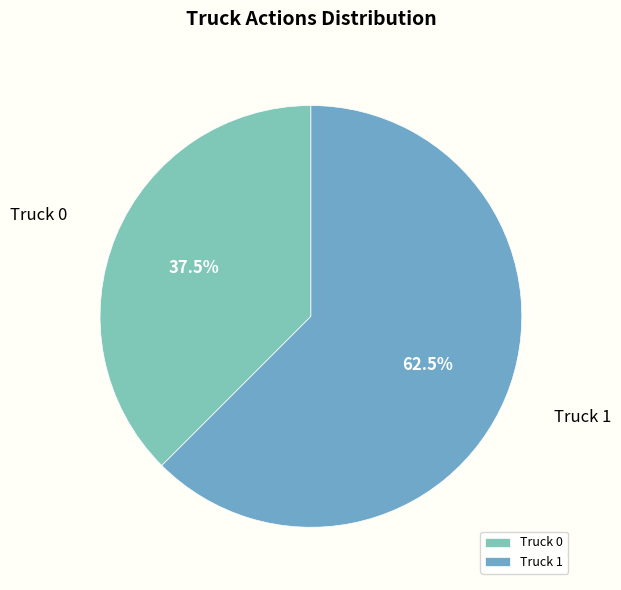

What is the smallest slice in the pie chart?

Truck 0